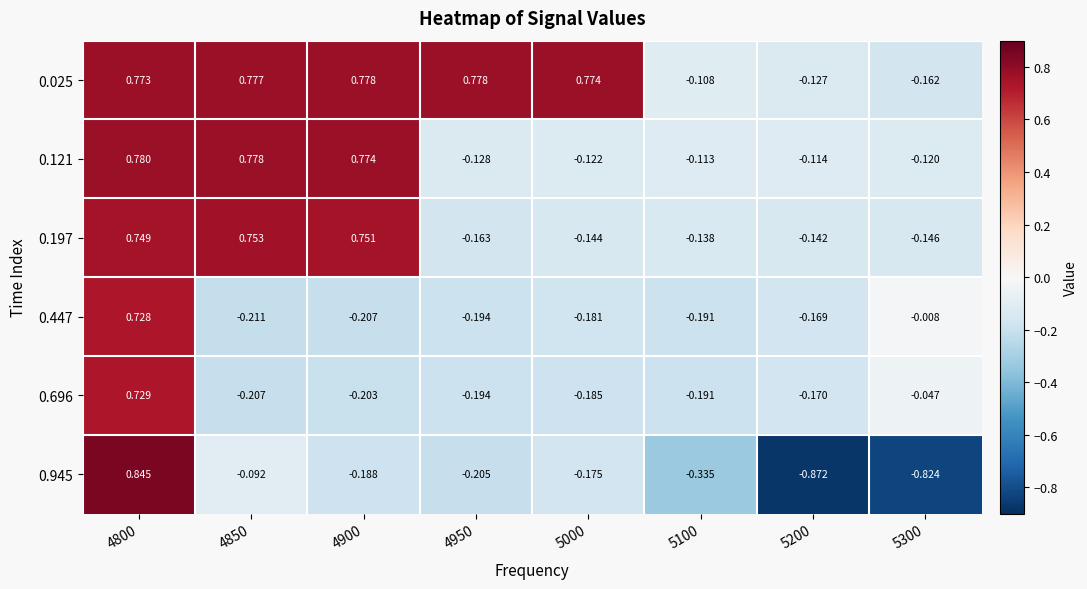

How many values in 0.121 are below zero?

5